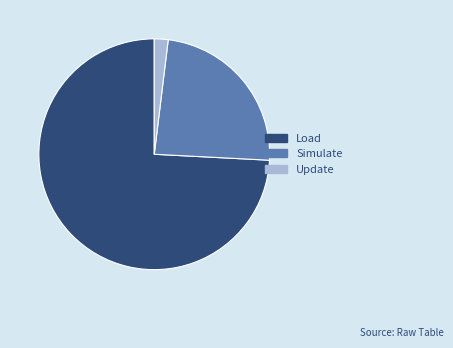

Is there any slice that represents more than half of the pie?

Yes